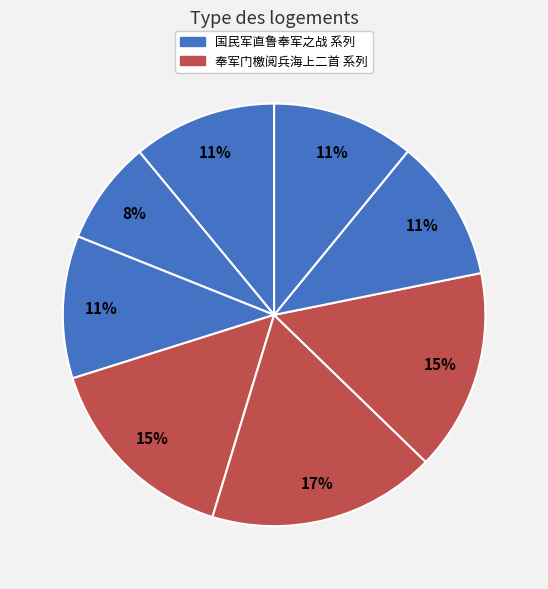

Count the number of slices in the pie.

8